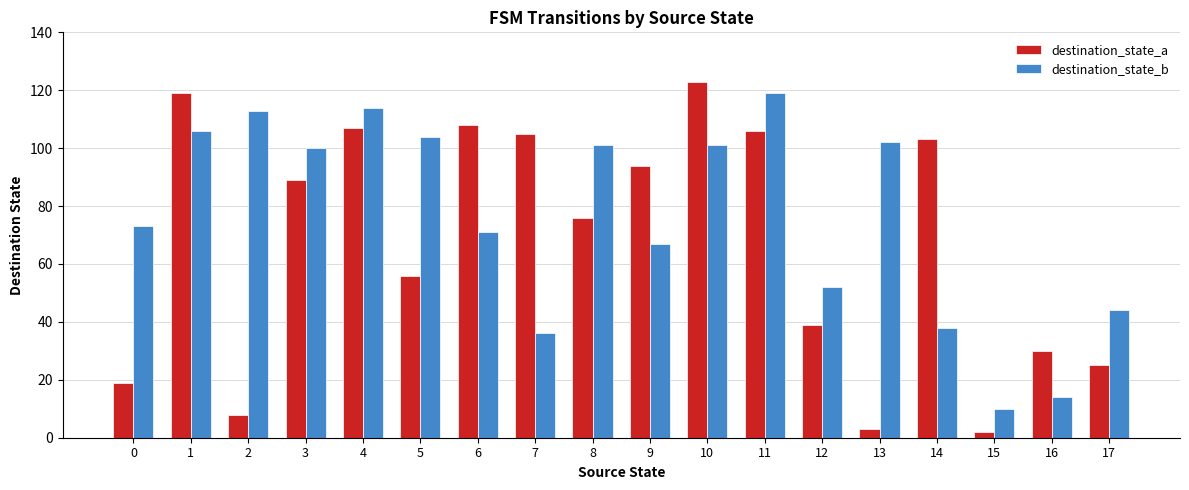

What is the total value across all series at 12?

91